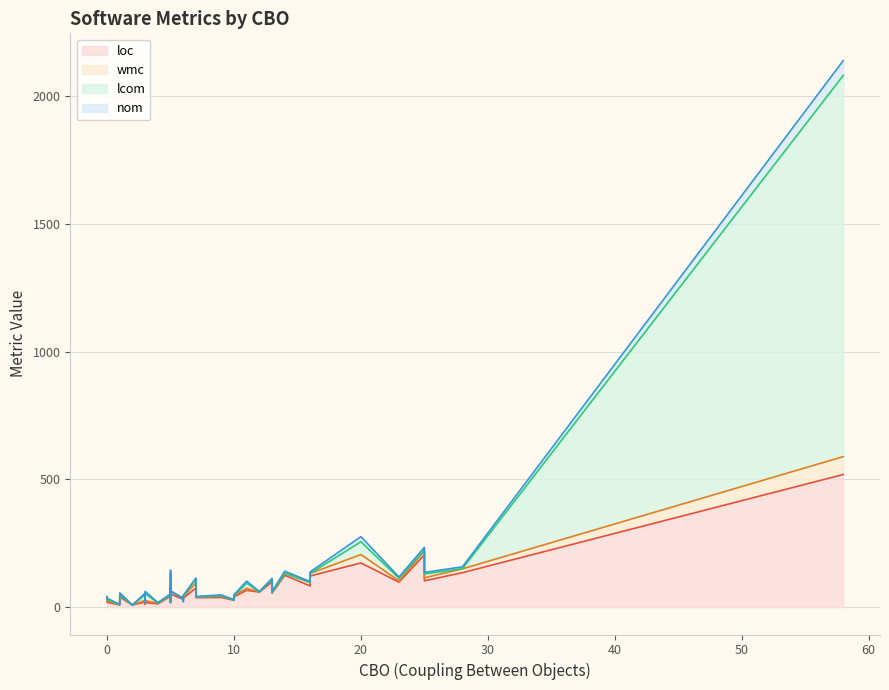

The value of wmc at 39 is 7. True or false?

False